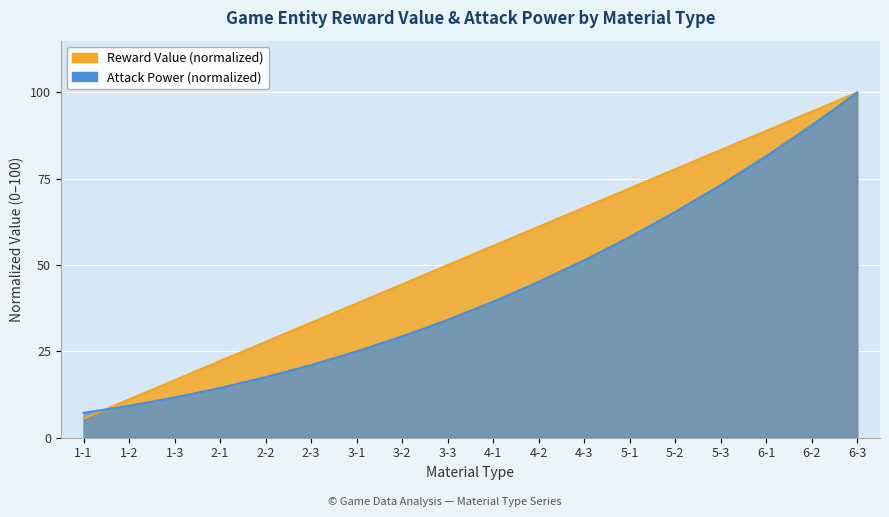

What are all the series names shown in the legend?

rewardValue, attackPower